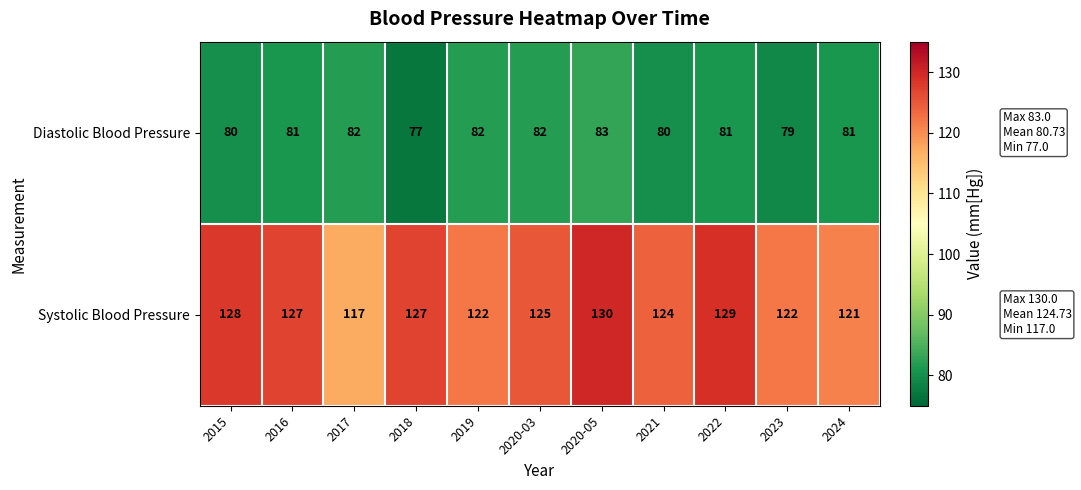

How many Diastolic Blood Pressure values are between 80 and 82?

8